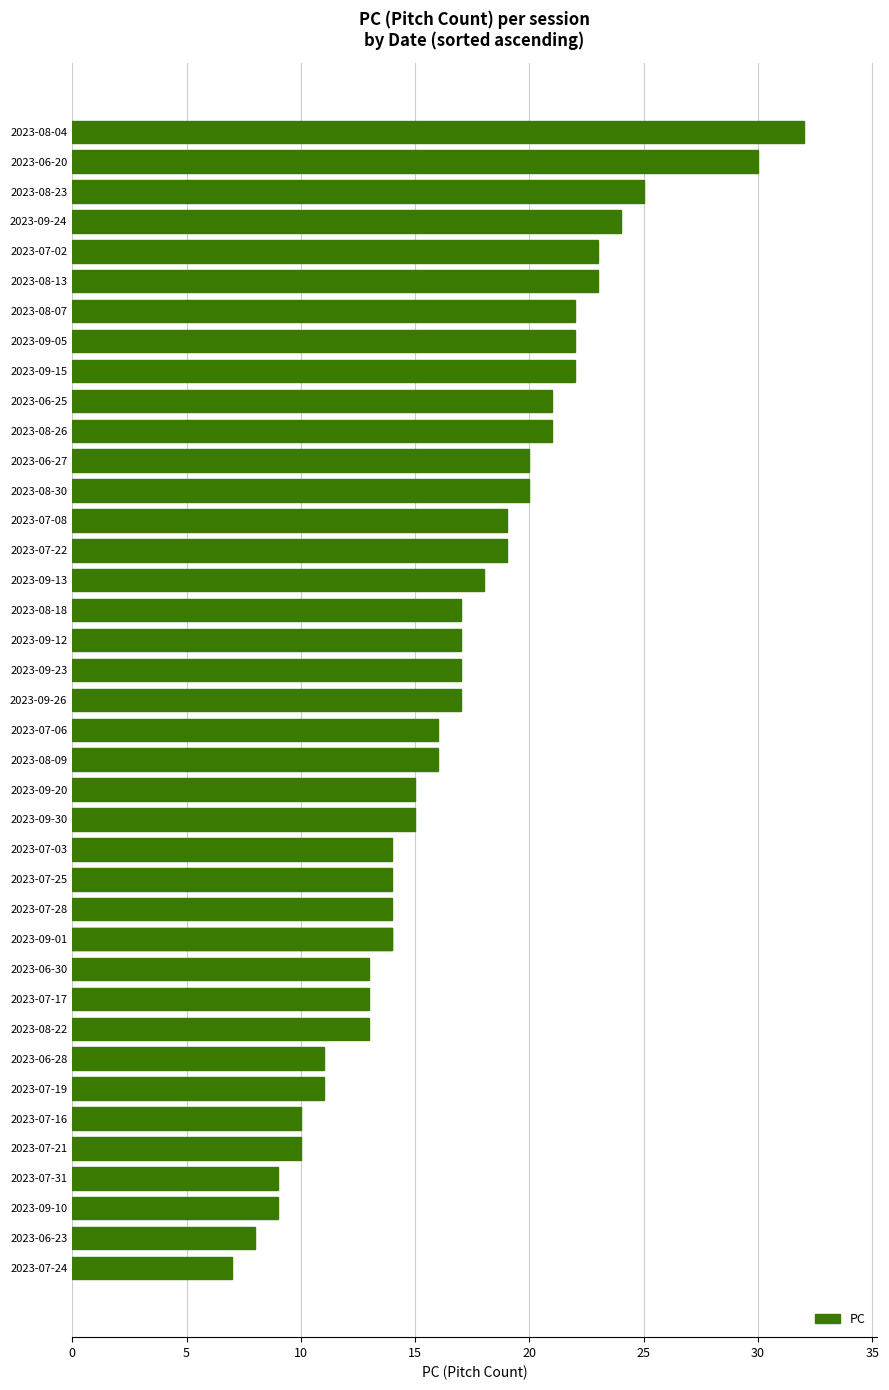

Does the chart contain stacked bars?

No